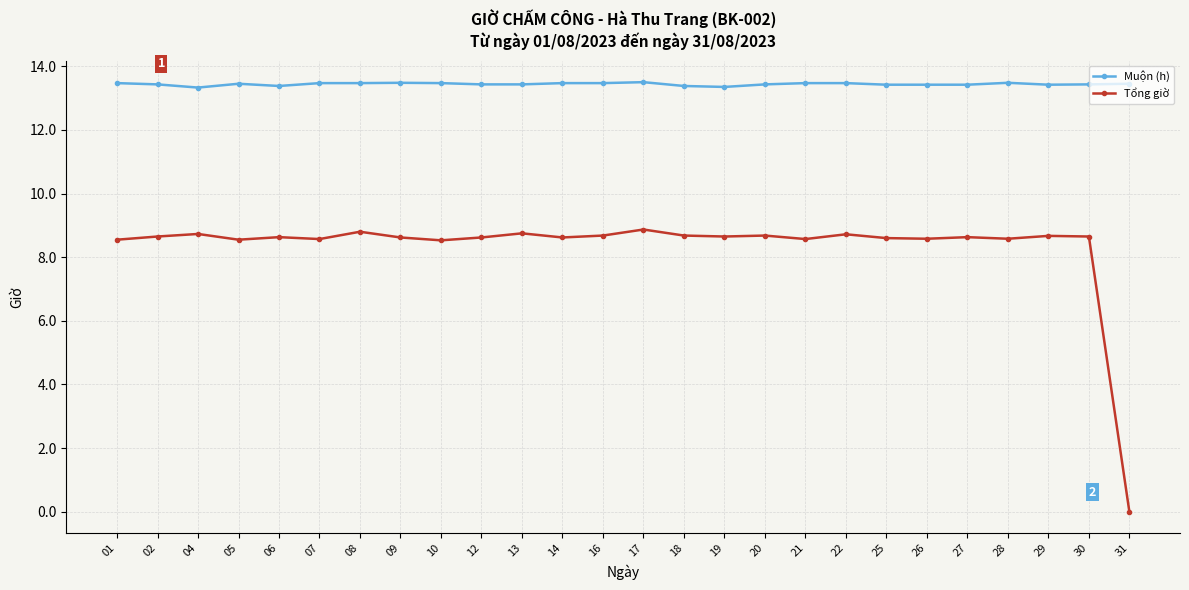

Is the value of Tổng giờ at 20 greater than the value of Muộn (h) at 07?

No